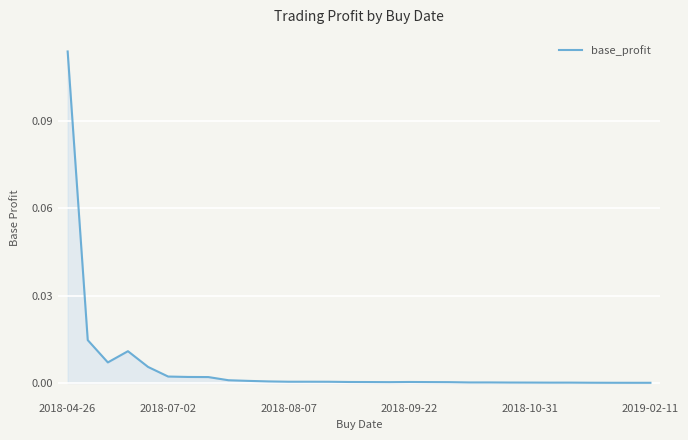

True or false: there are more than 2 points higher than both neighbors.

True